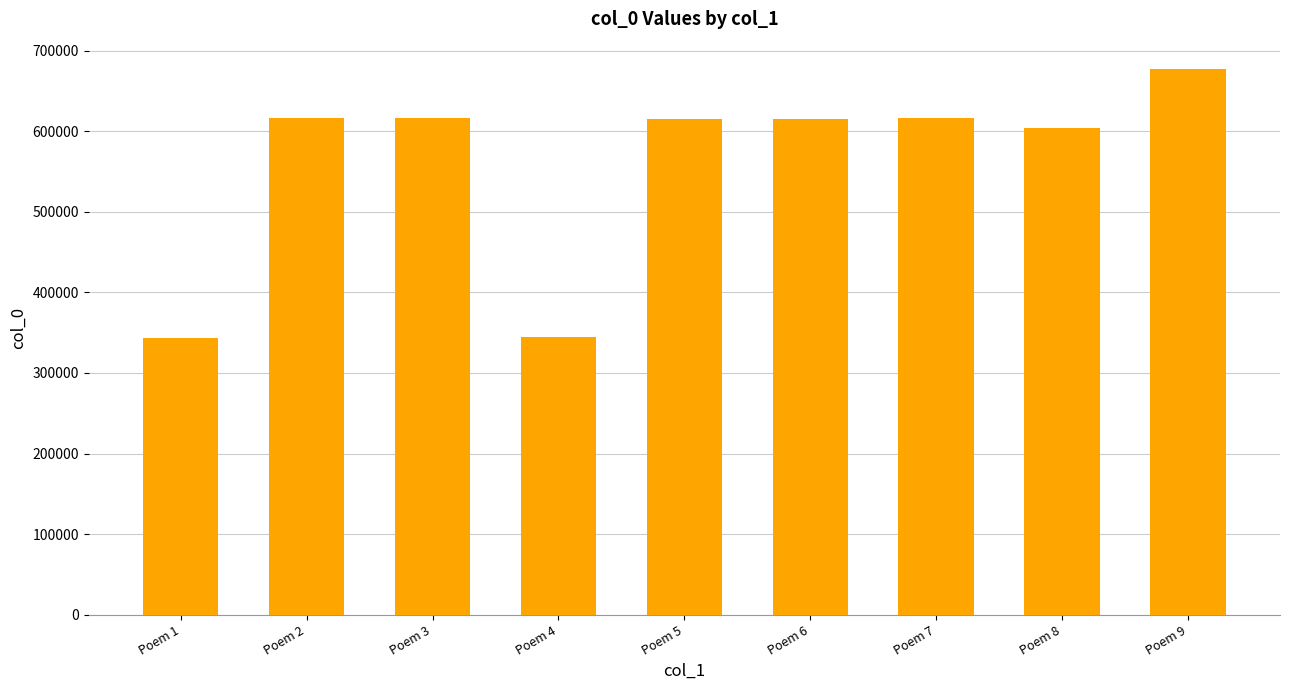

At which category does the chart reach its peak across all series?

Poem 9